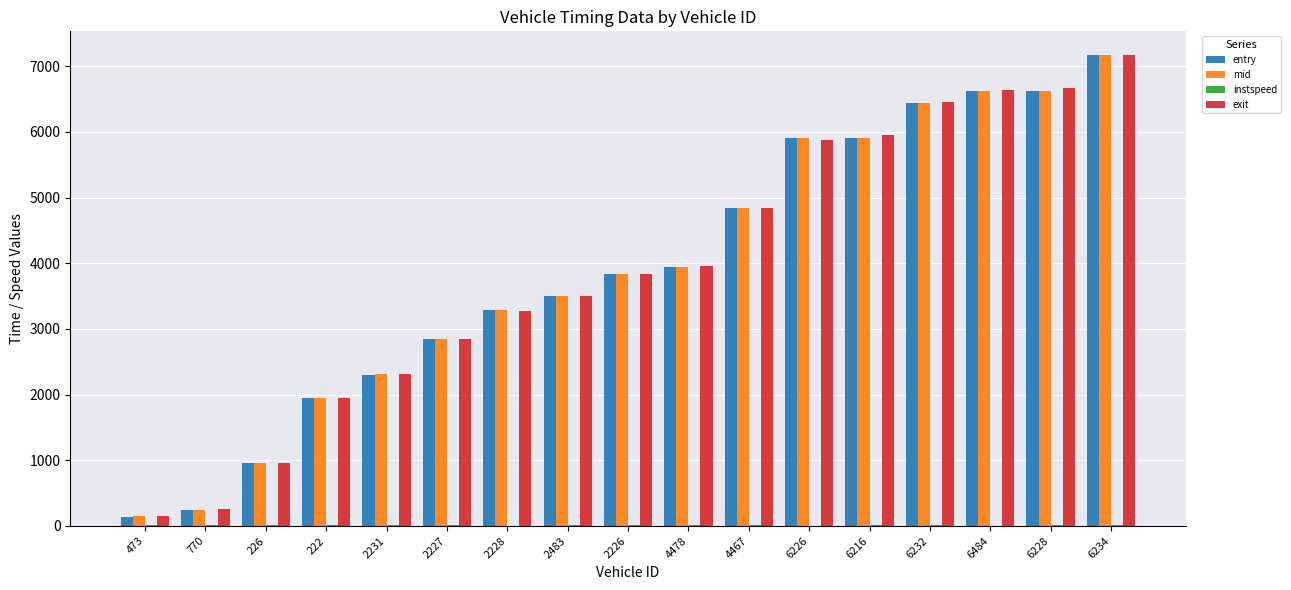

Is it true that entry equals 966.2 at 2226?

False